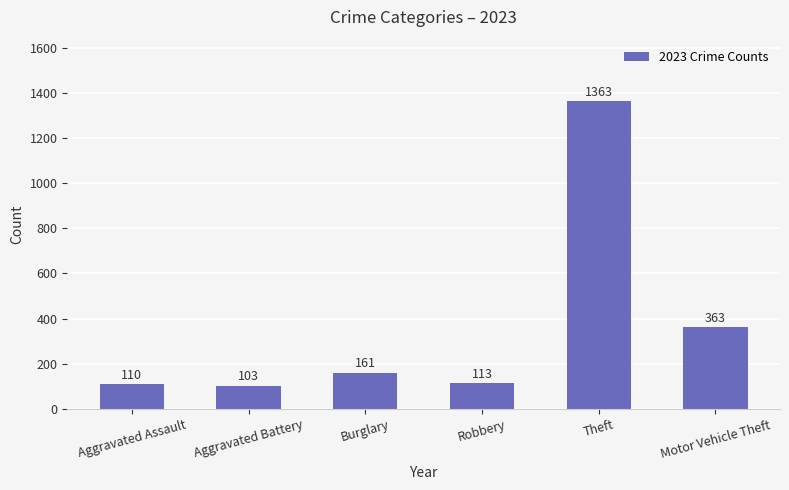

What is the label of the 3rd bar from the left?

Burglary